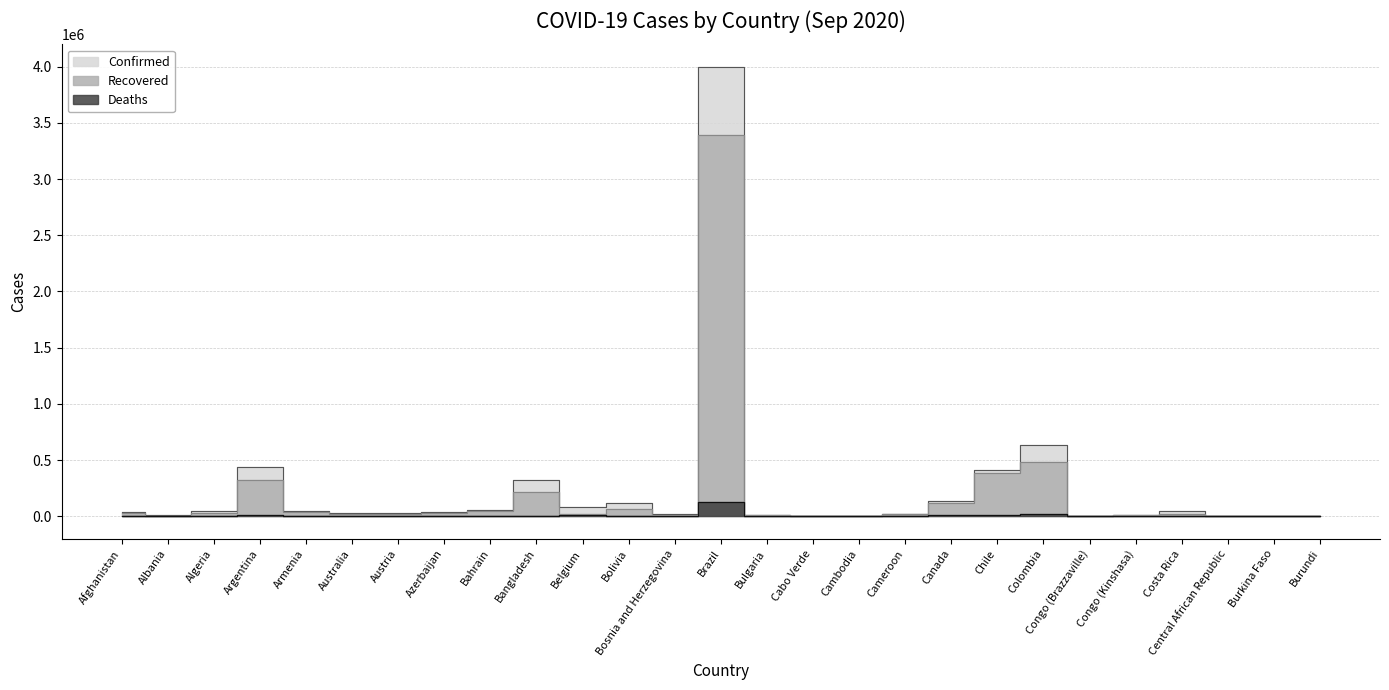

The Deaths series shows 5203 at Bolivia. True or false?

True